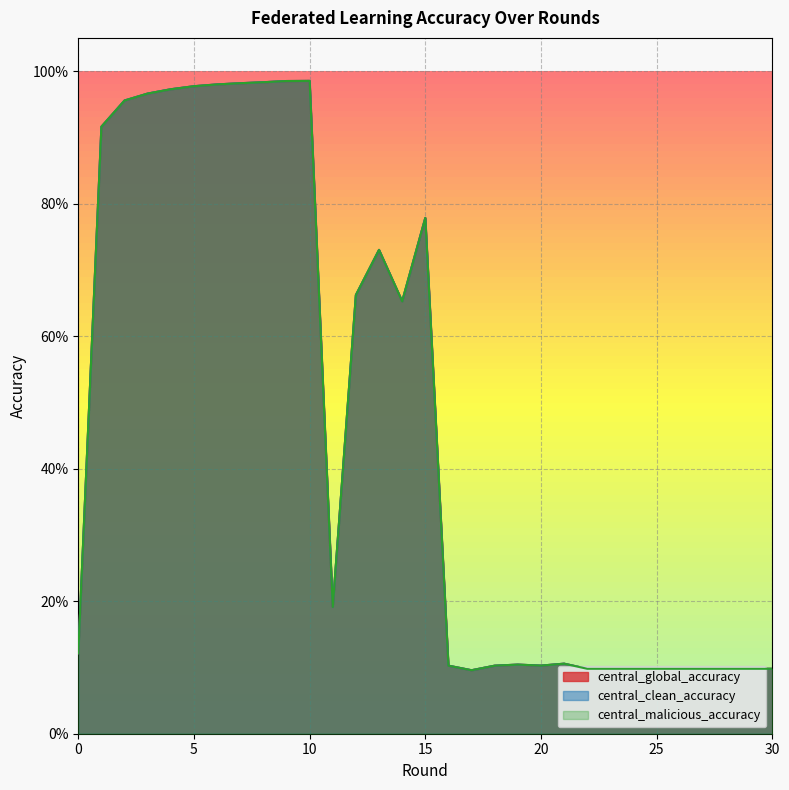

Count the number of data series in this chart.

3